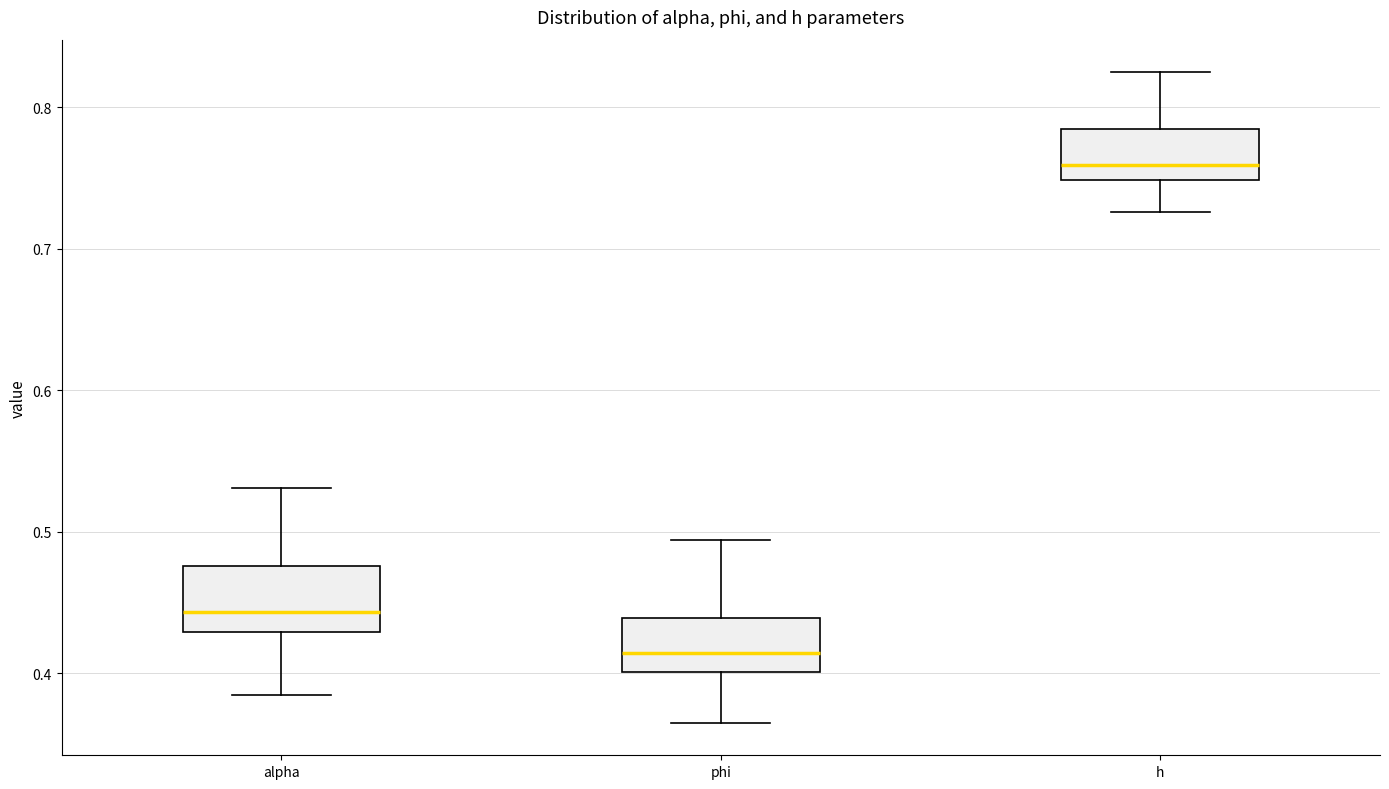

Where does the upper whisker of the box for alpha end on the y-axis? The values are not printed on the chart, so give them approximately, as read against the axis.

0.53